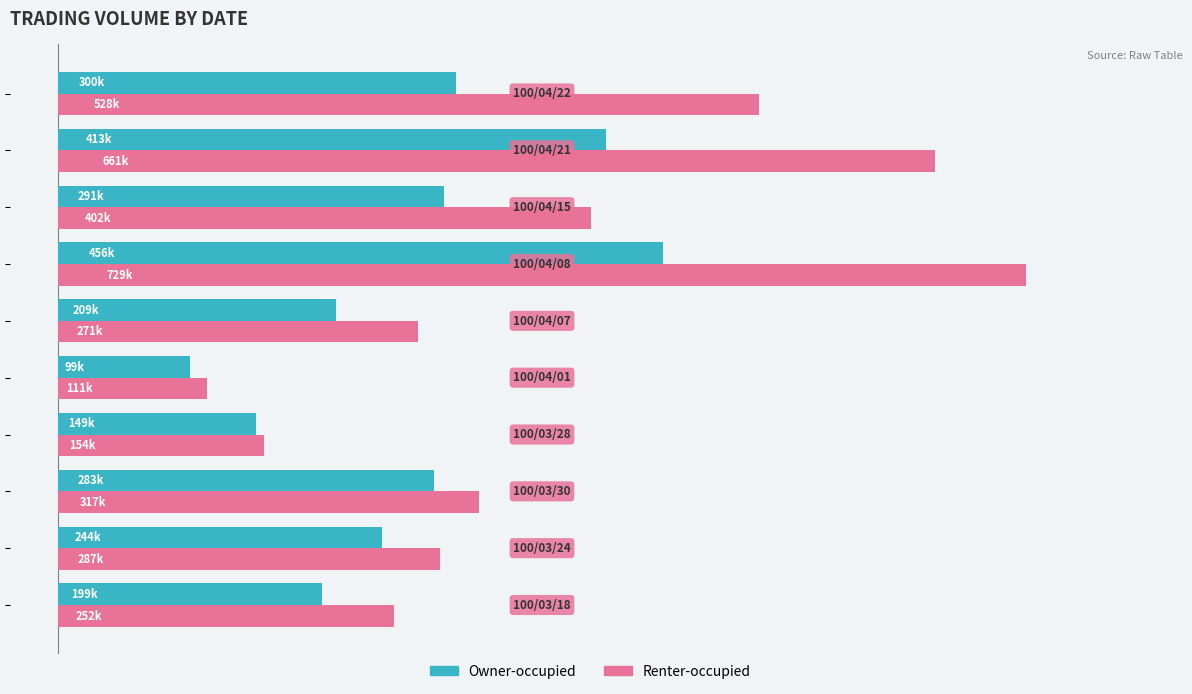

What are all the series names shown in the legend?

Owner-occupied, Renter-occupied